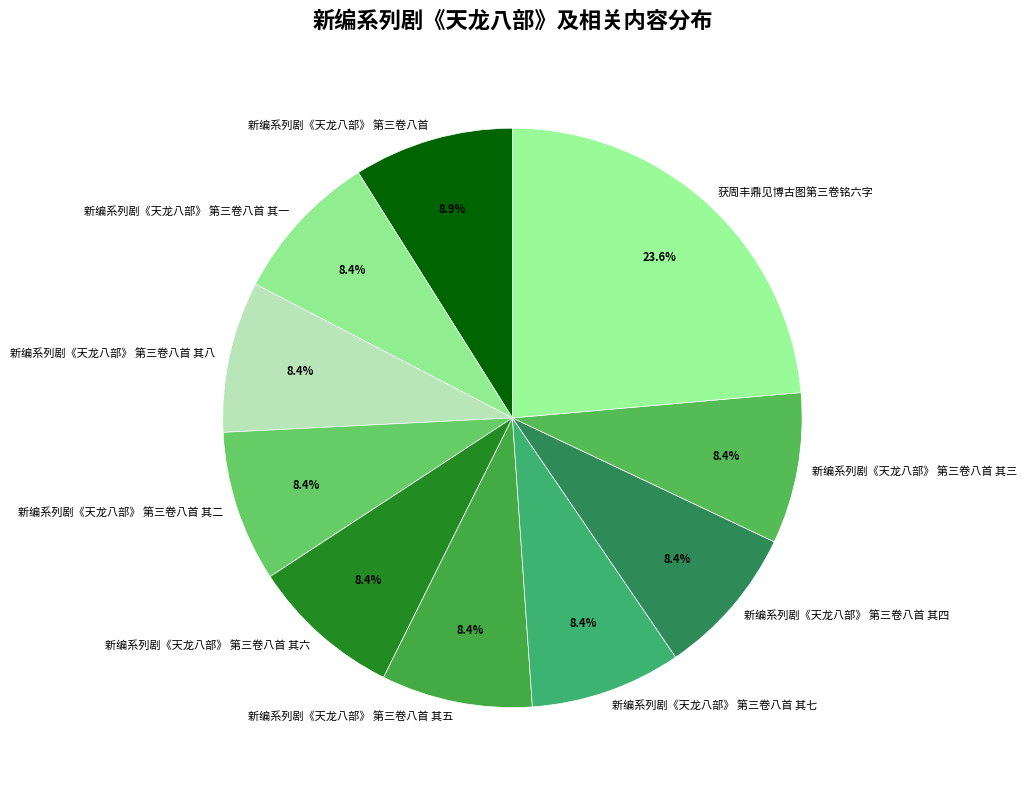

How many slices are in this pie chart?

10